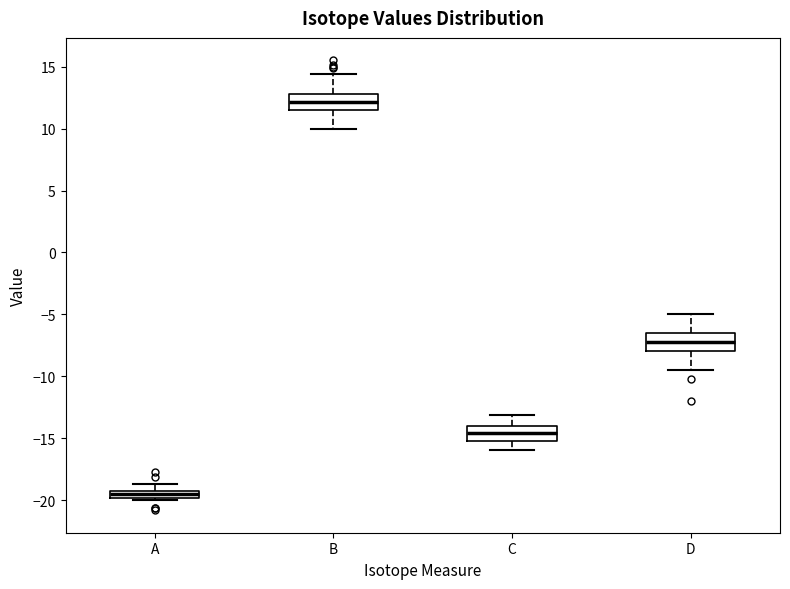

Which box's median line is the highest?

B